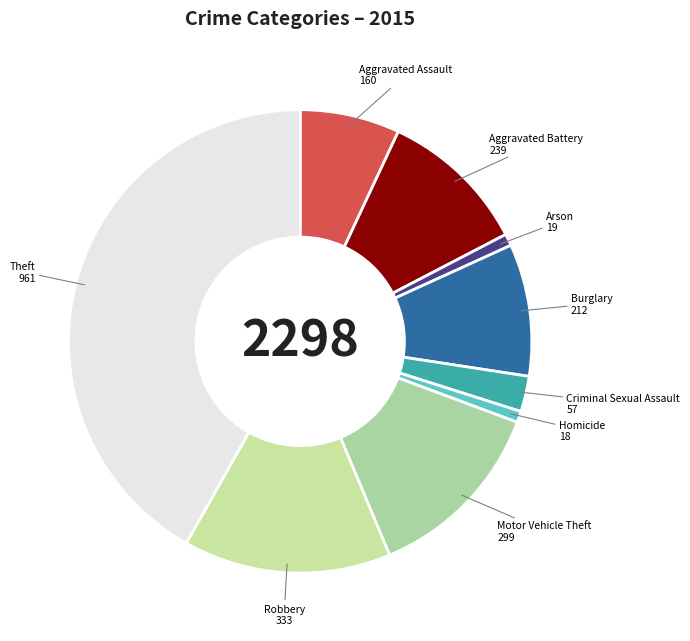

What is the ratio of the value at Motor Vehicle Theft to the value at Arson?

15.7